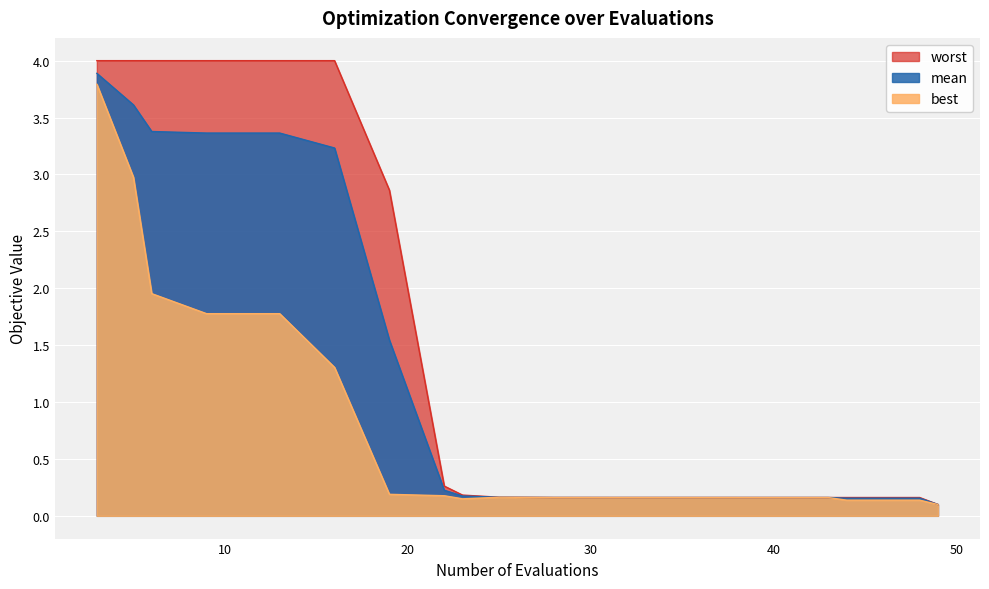

How many distinct data groups are displayed?

3